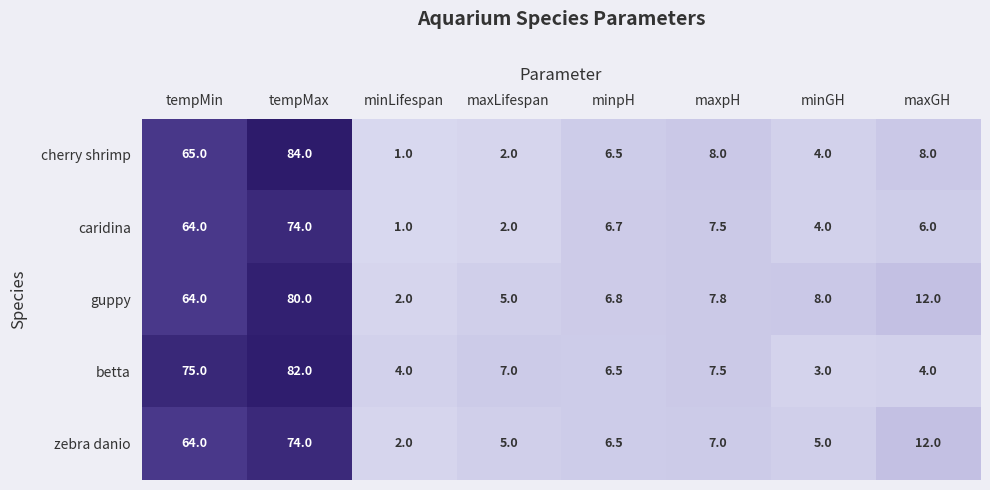

List the labels in order of caridina value, smallest first.

minLifespan, maxLifespan, minGH, maxGH, minpH, maxpH, tempMin, tempMax